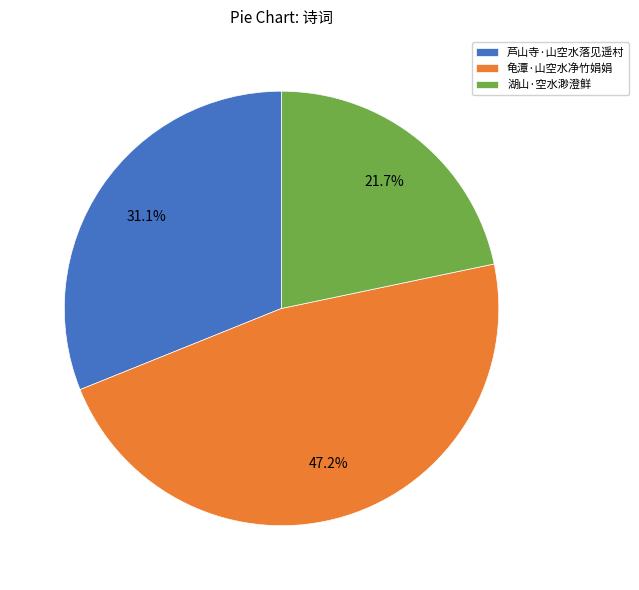

What percentage is the 芦山寺·山空水落见遥村 slice, to the nearest percent?

31%